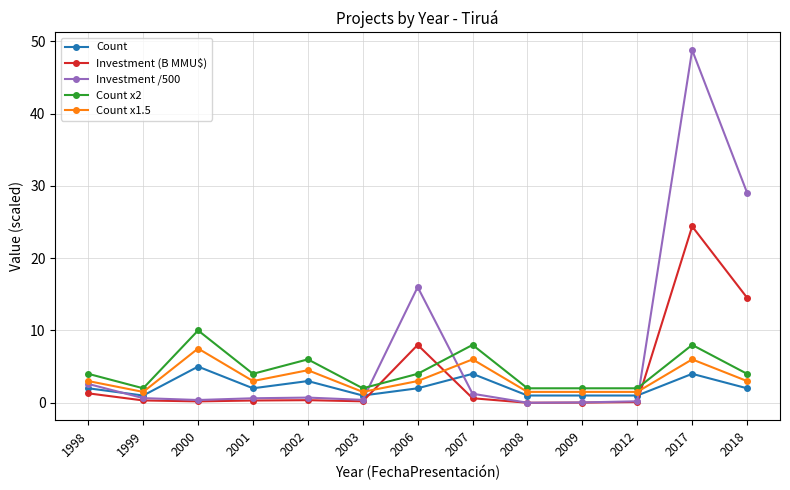

Where is the first local maximum for Count?

2000